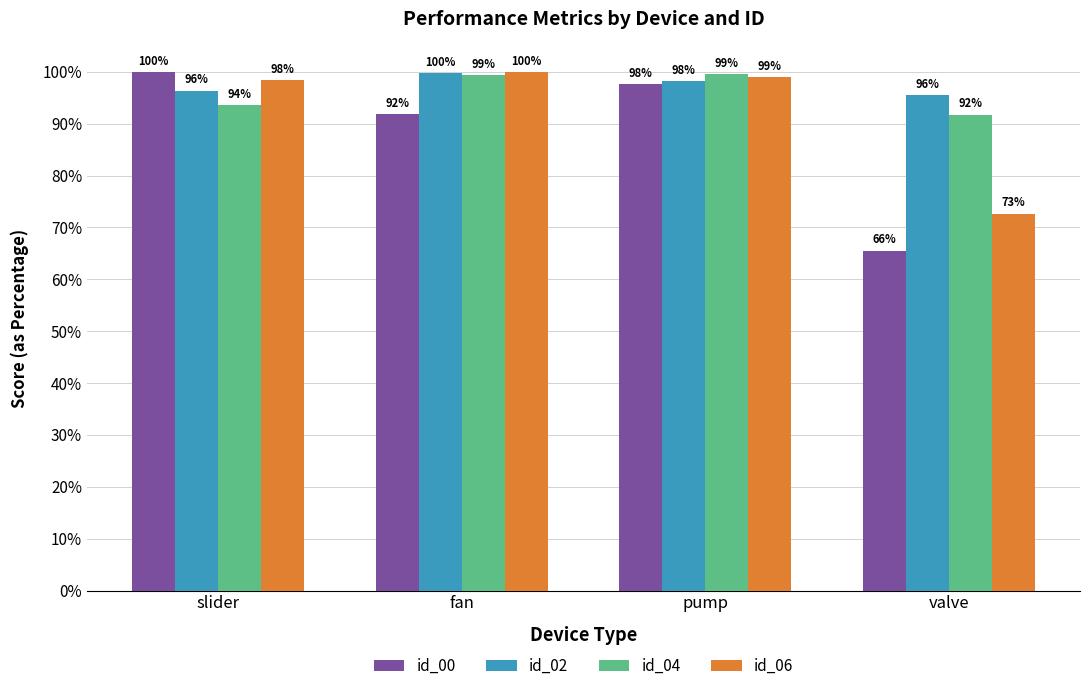

What are all the series names shown in the legend?

id_00, id_02, id_04, id_06